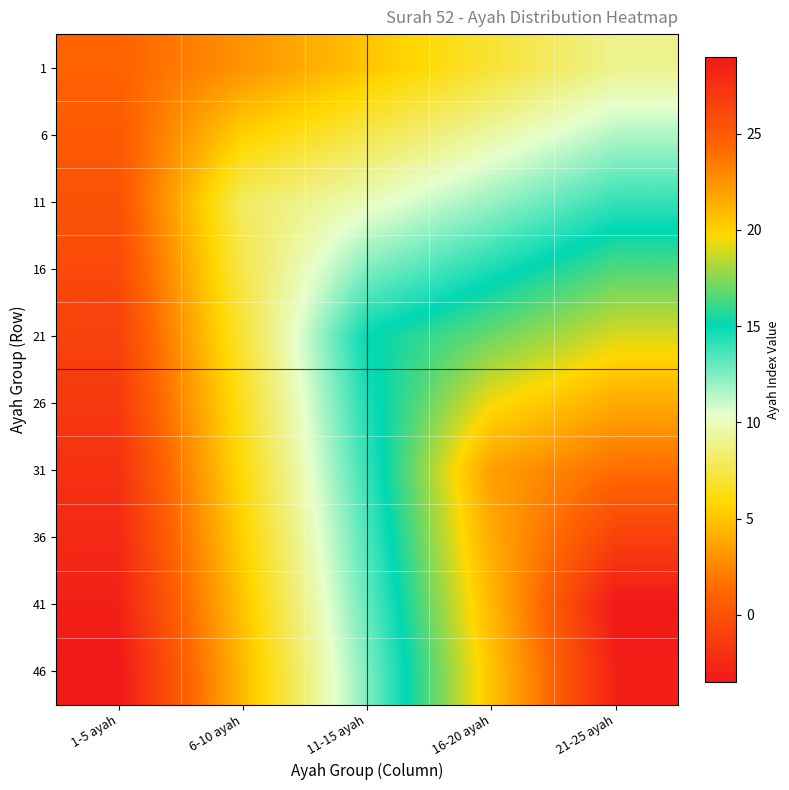

Which category has the lowest value across all series?

1-5 ayah